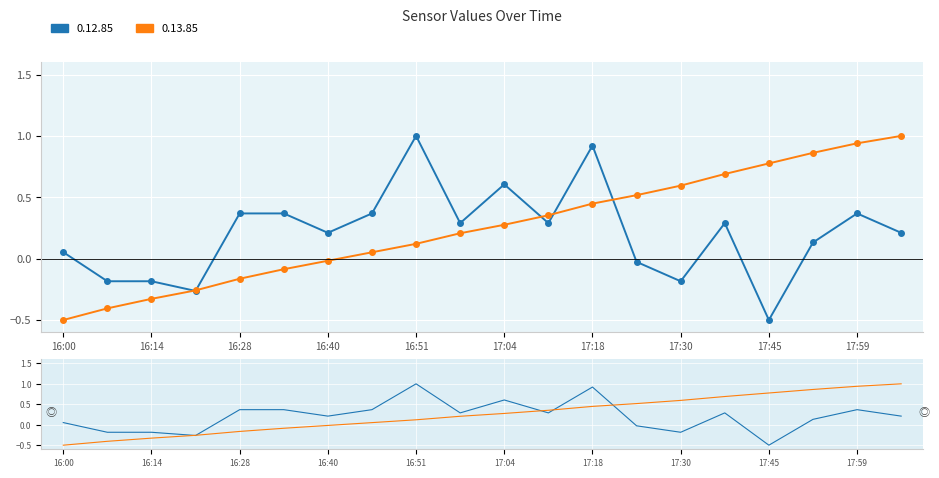

Is this an area chart (filled region under the line)?

No